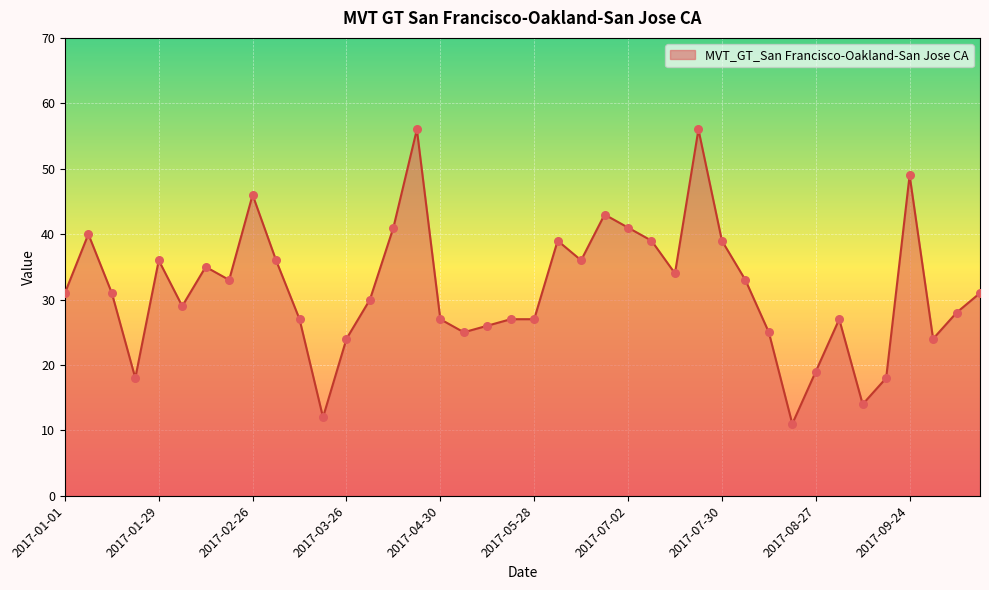

What is the minimum value shown in the chart?

11